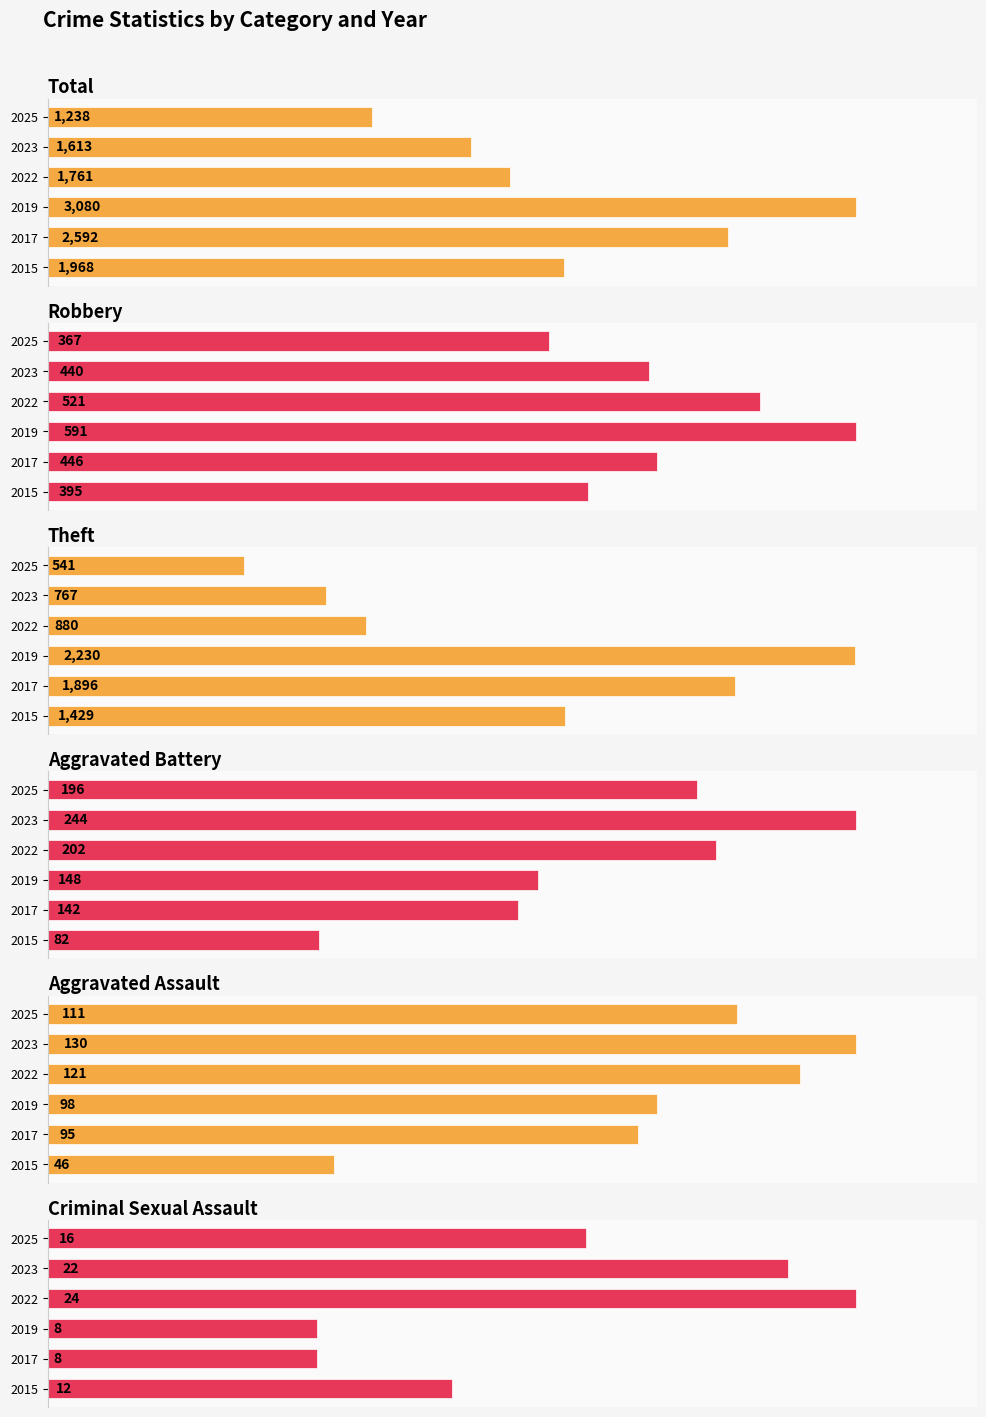

What is the sum of all Aggravated Battery values?

1014